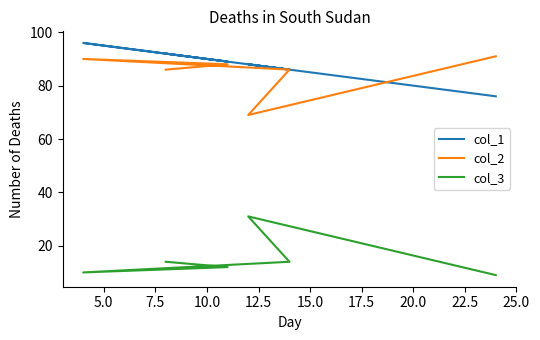

How many interior local peaks does the col_1 series have?

2